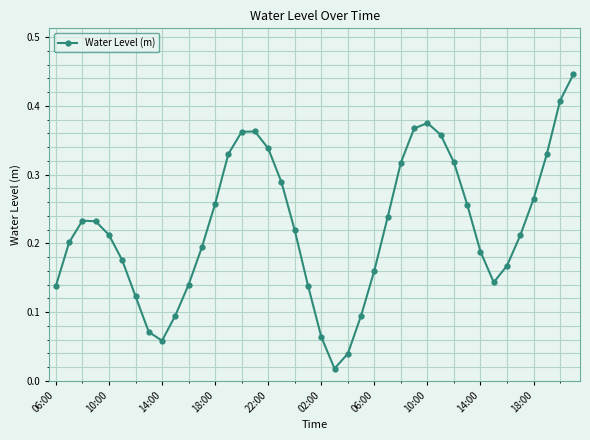

What is the sum of all values?

8.9